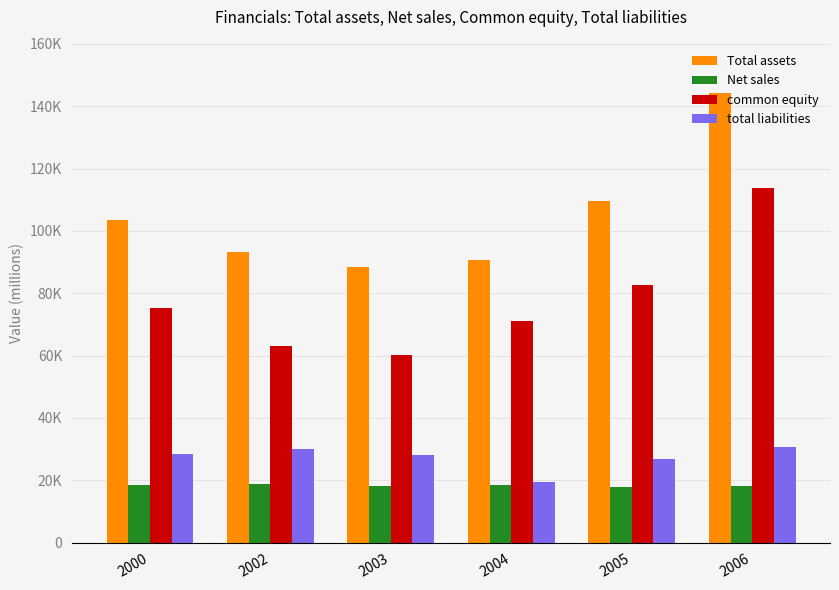

What is the difference between the total liabilities values at 2004 and 2006?

11076